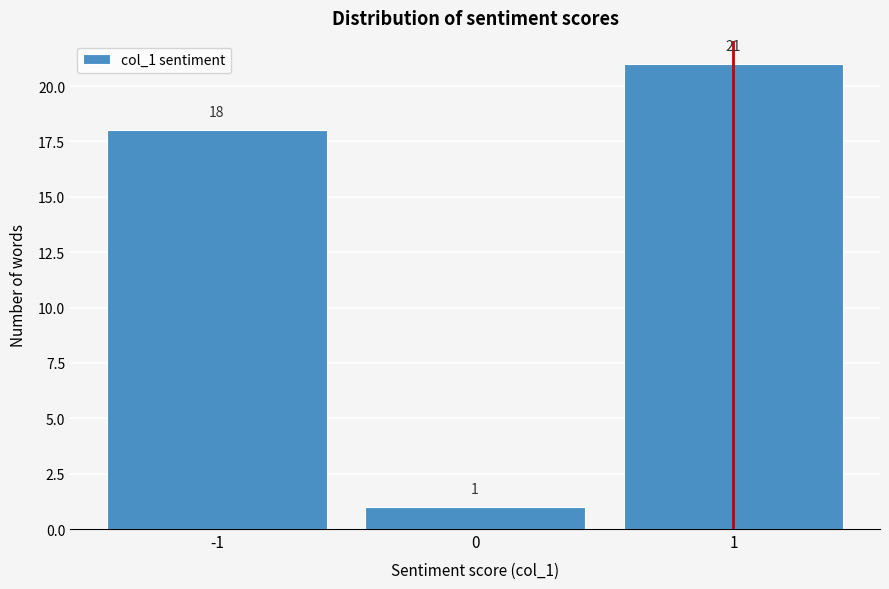

What is the height of the bar covering -0.5 to 0.5 on the x-axis?

1